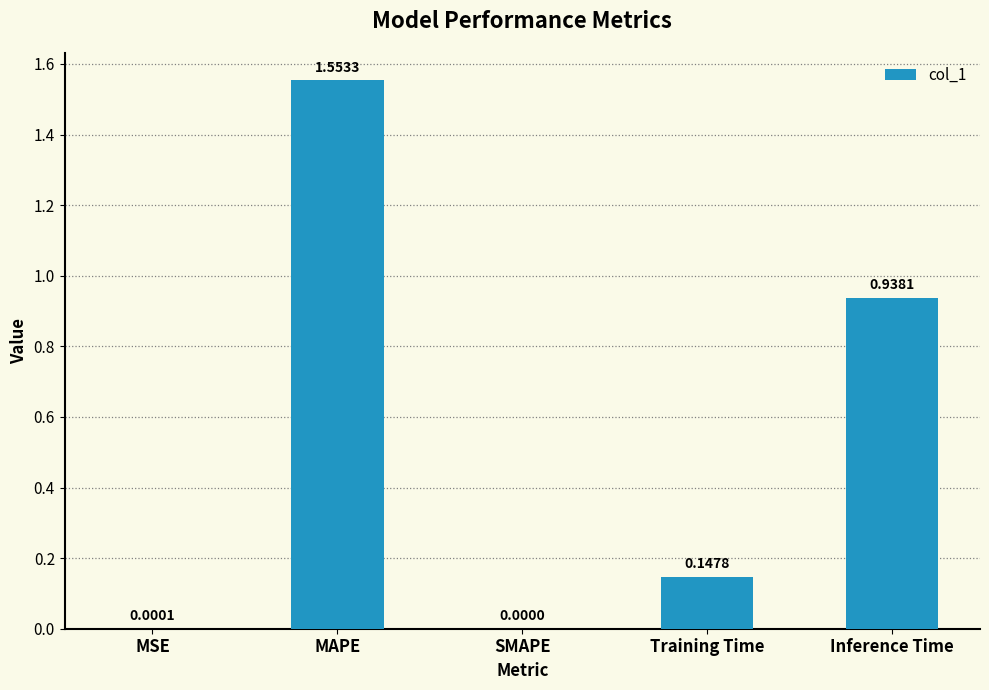

What is the sum of all values?

2.6